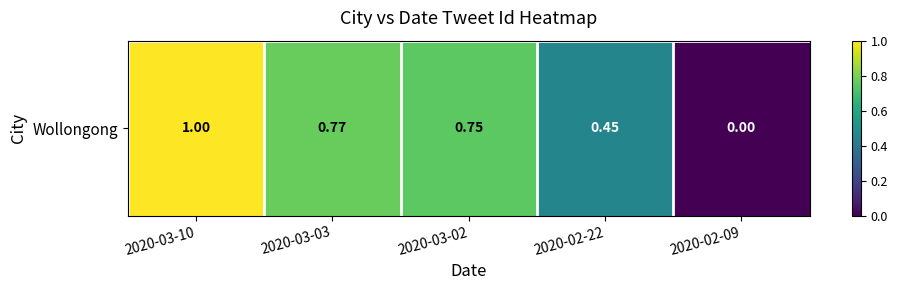

How many data points are above 0?

4